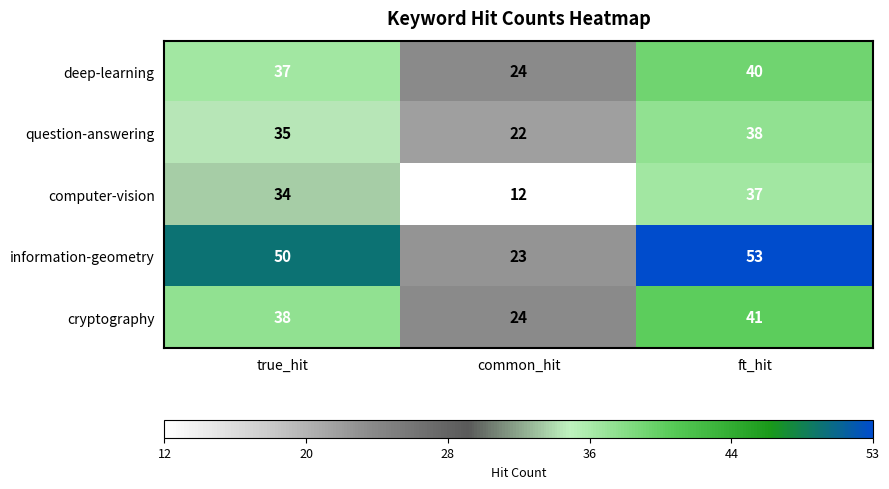

How many distinct data groups are displayed?

5